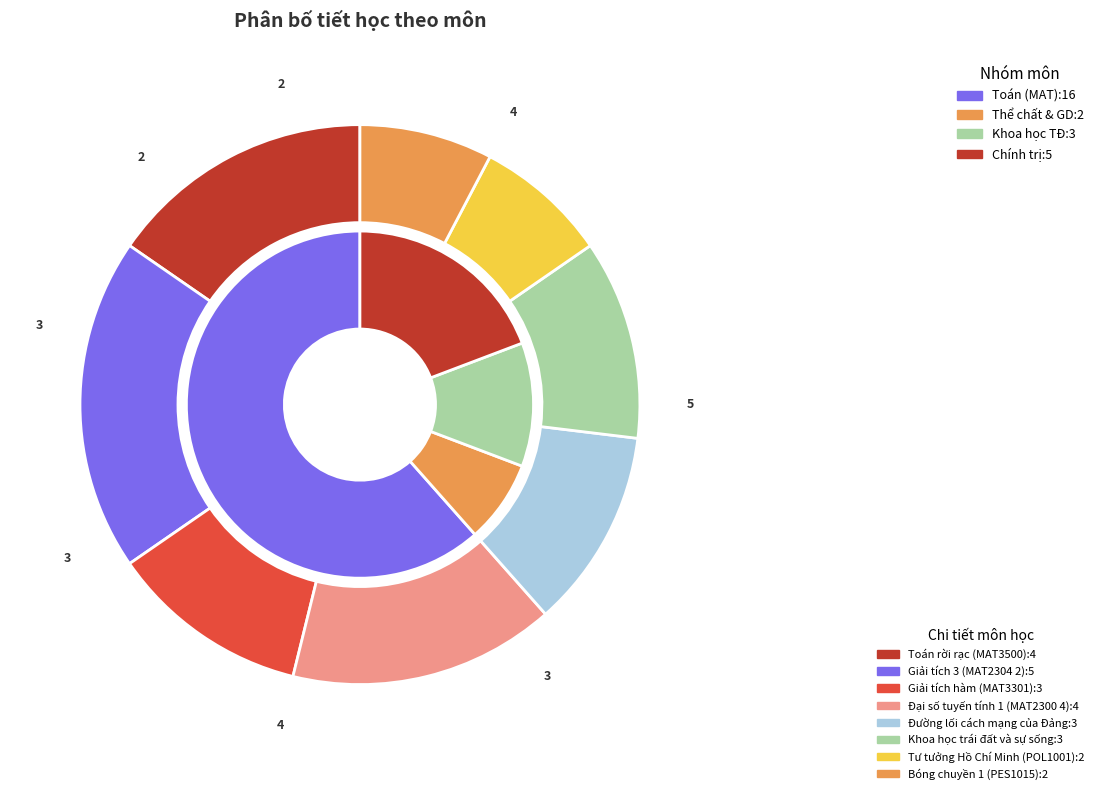

True or false: Toán rời rạc (MAT3500) accounts for 15% of the total.

True